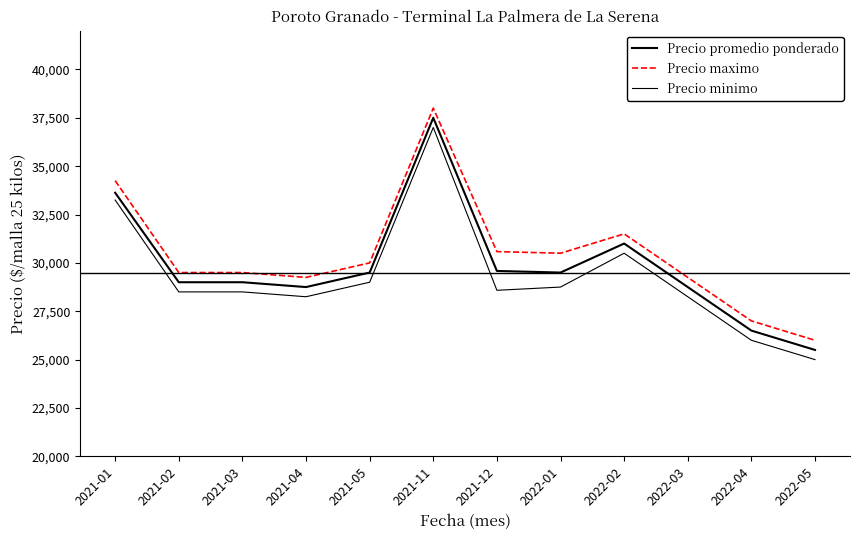

At which category is the sum across all series the highest?

2021-11